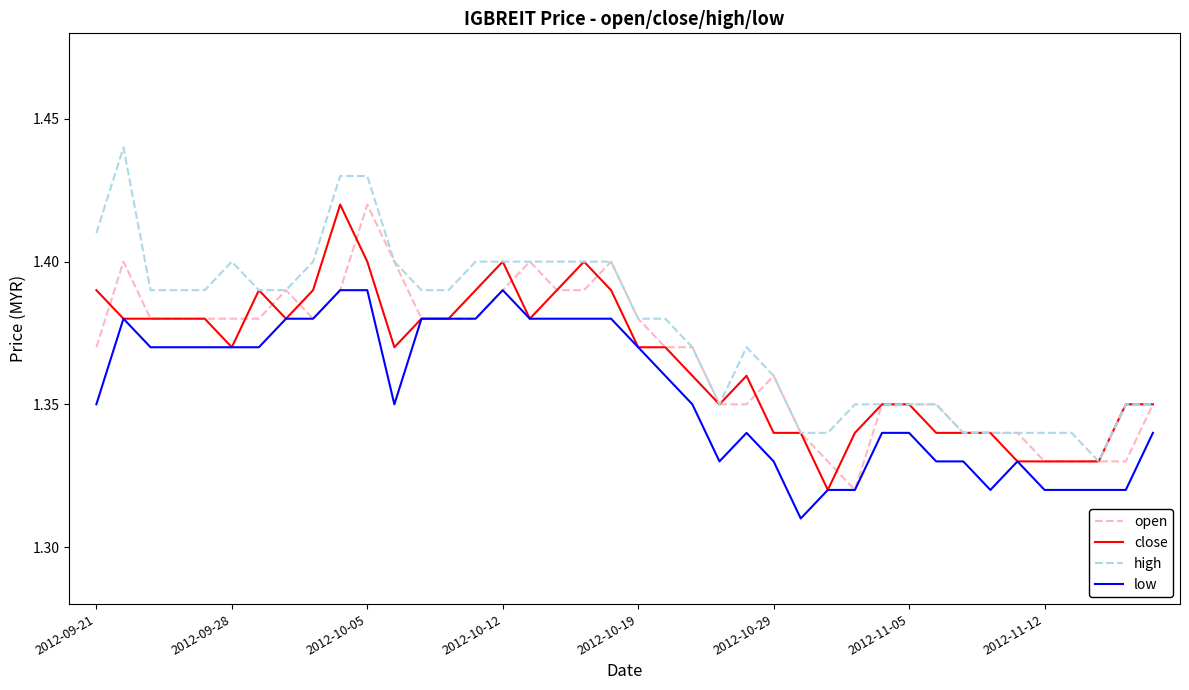

Which series has the largest total across all categories?

high